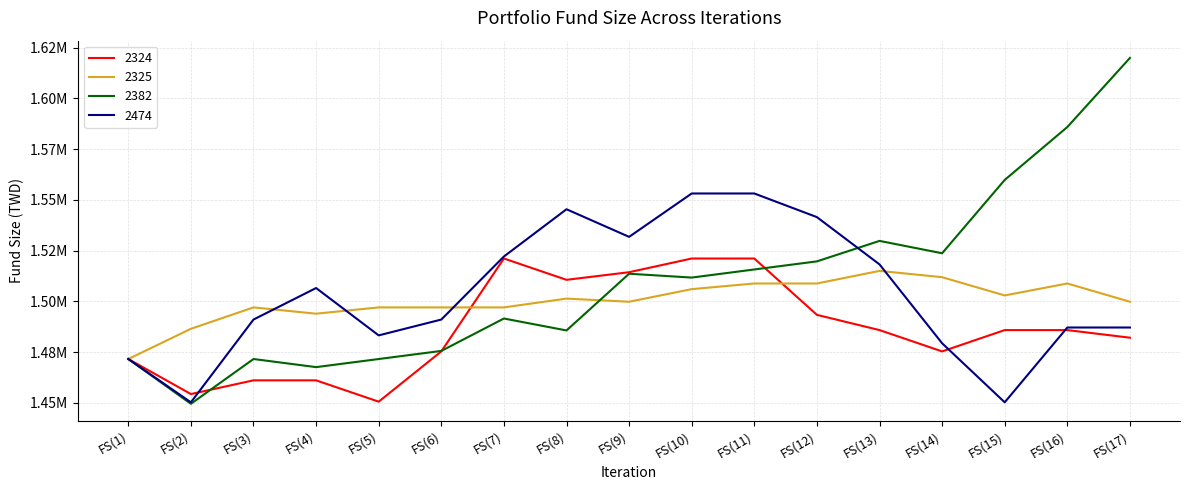

Does the chart have visible grid lines?

Yes